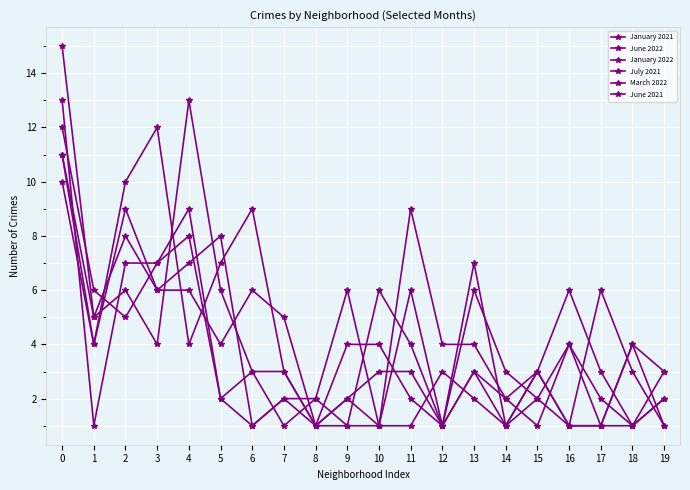

Count the number of categories in the chart.

20